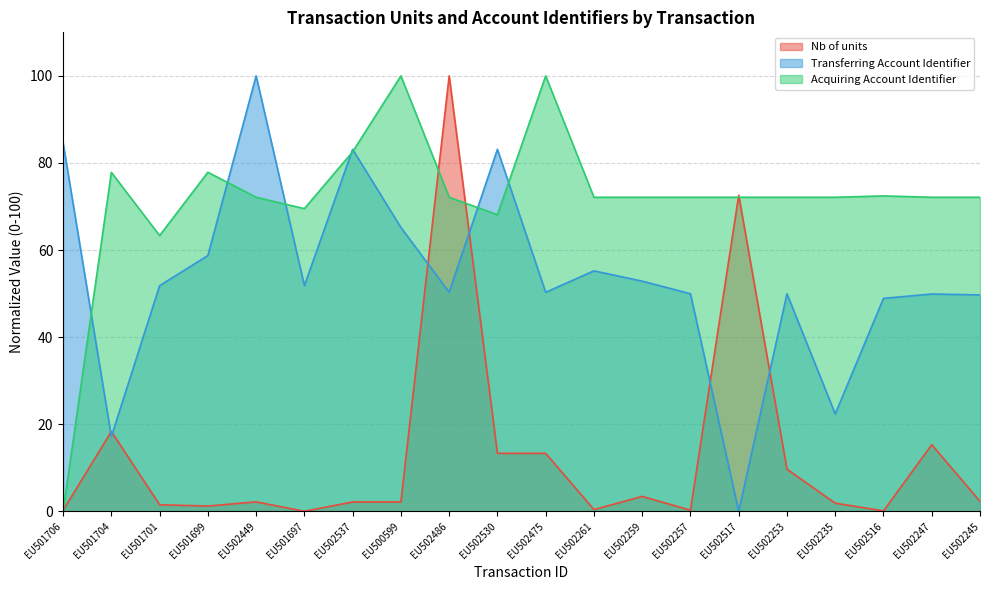

At which category does Nb of units reach its first local peak?

EU501704